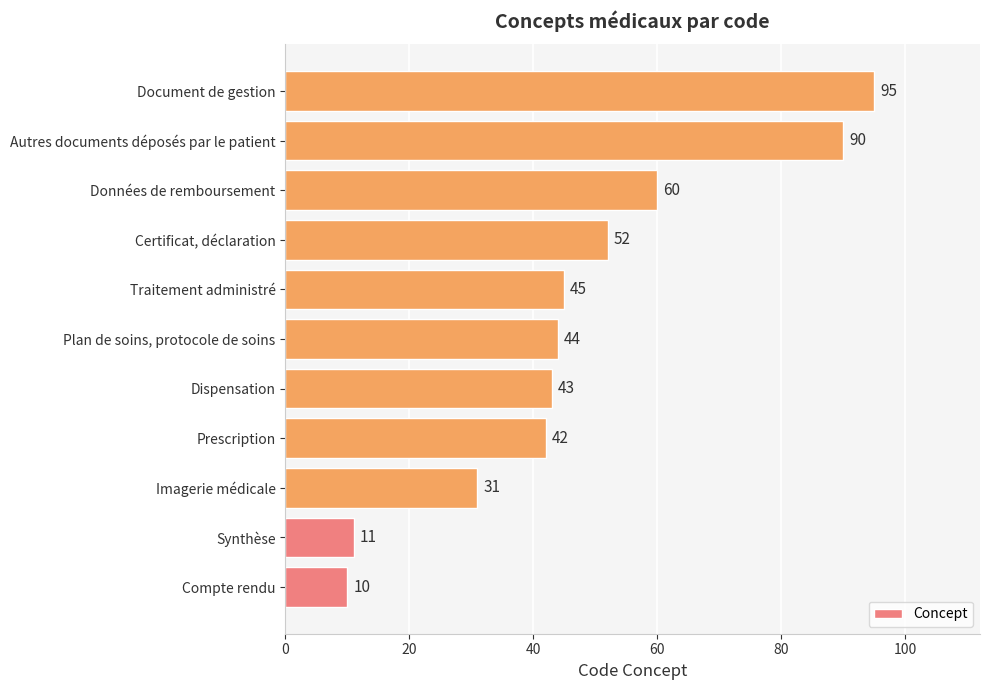

List the labels in order of value, smallest first.

Compte rendu, Synthèse, Imagerie médicale, Prescription, Dispensation, Plan de soins, protocole de soins, Traitement administré, Certificat, déclaration, Données de remboursement, Autres documents déposés par le patient, Document de gestion